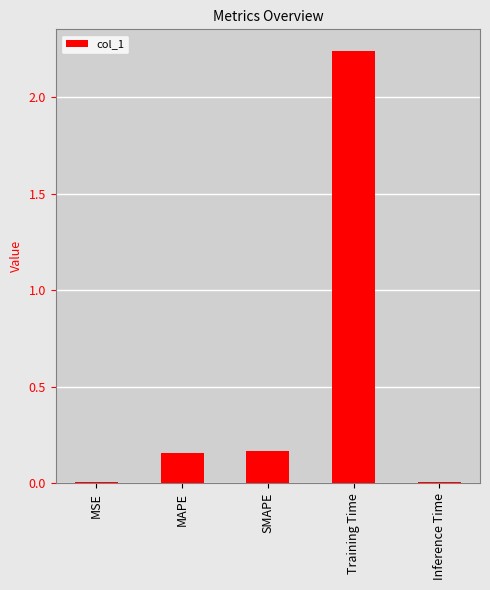

Is it true that the value at SMAPE is 0.3?

False